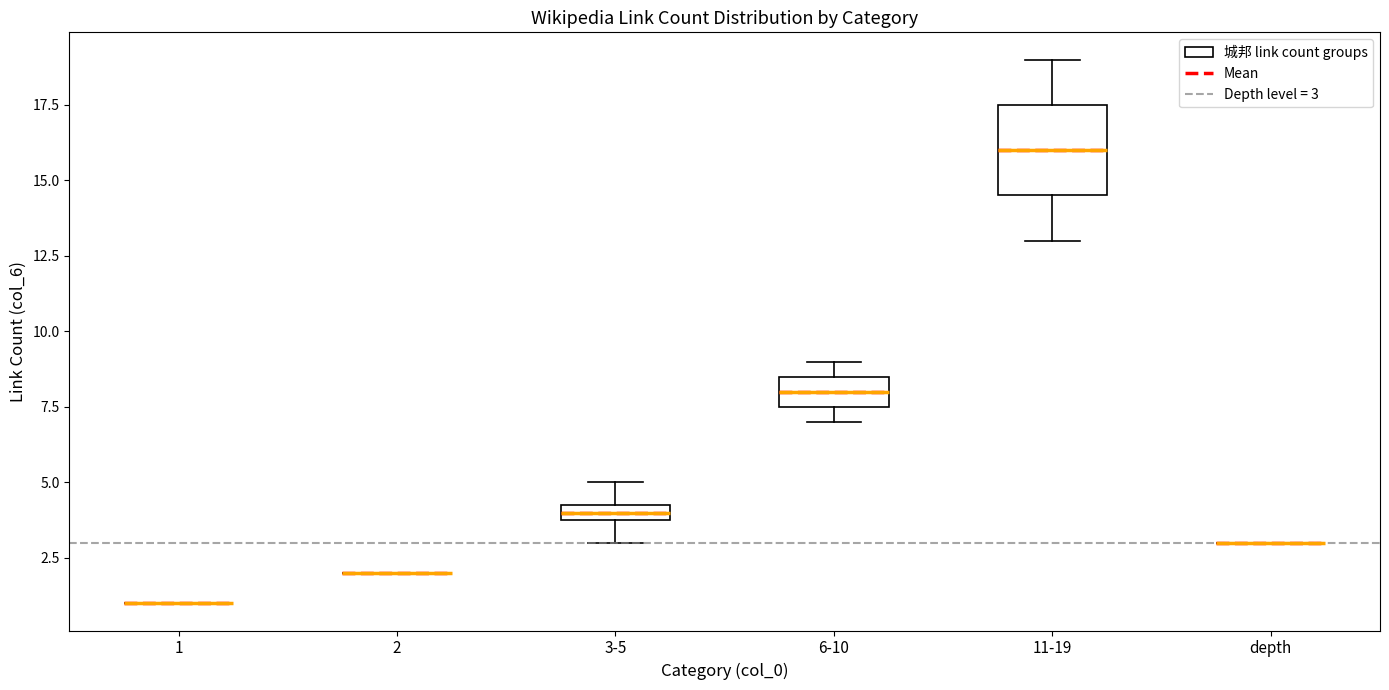

Comparing the boxes themselves (not the whiskers), which one is the tallest?

11-19